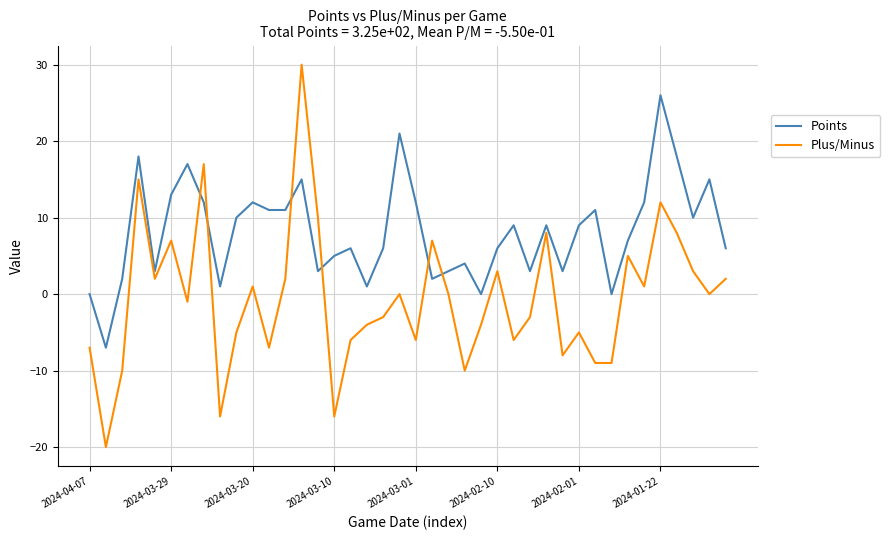

Which series has the largest range (max minus min)?

Plus/Minus